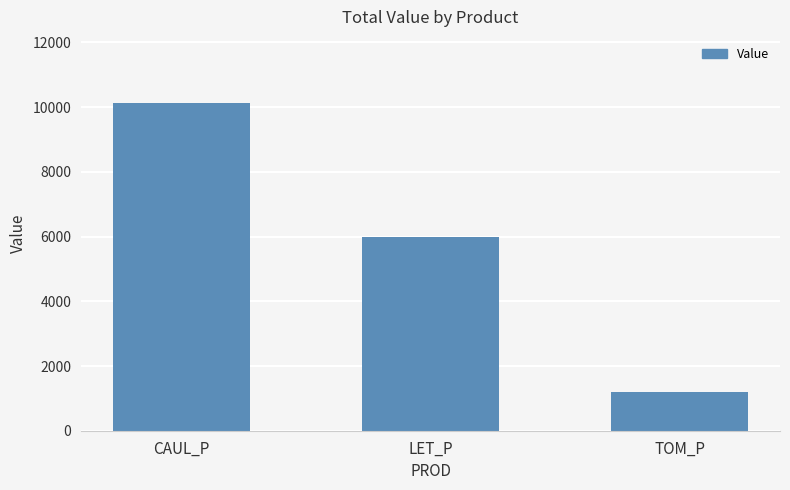

What is the average value?

5779.3